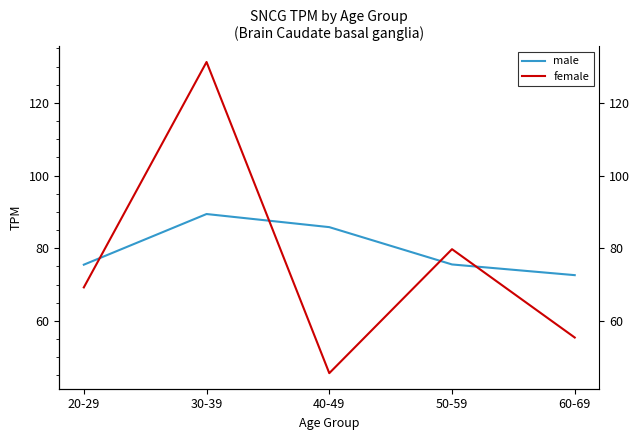

True or false: female has a value of 24.6 at 20-29.

False